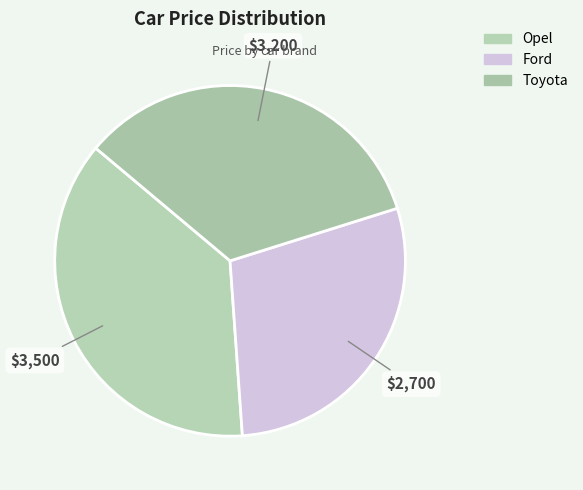

Does Ford account for over 50% of the chart?

No